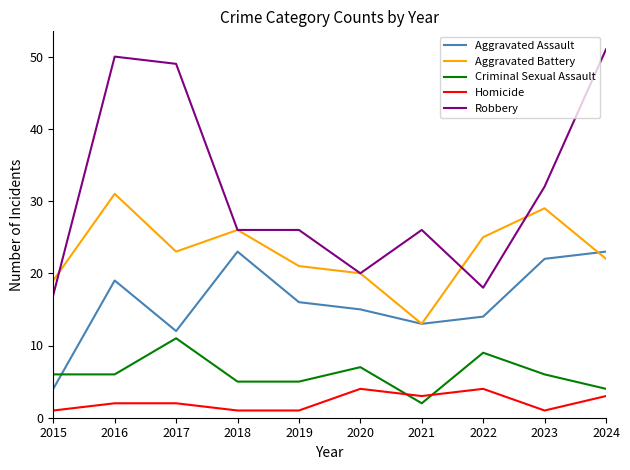

What is the total value across all series at 2021?

57